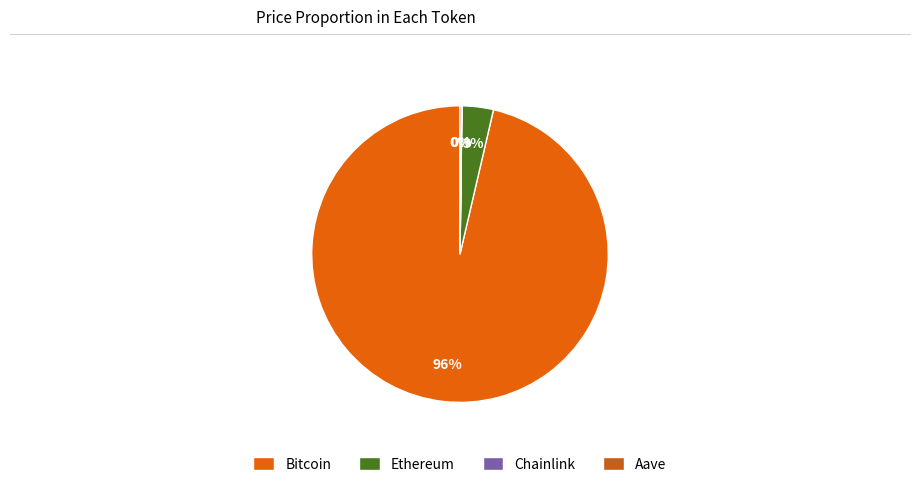

True or false: Chainlink accounts for 1% of the total.

False